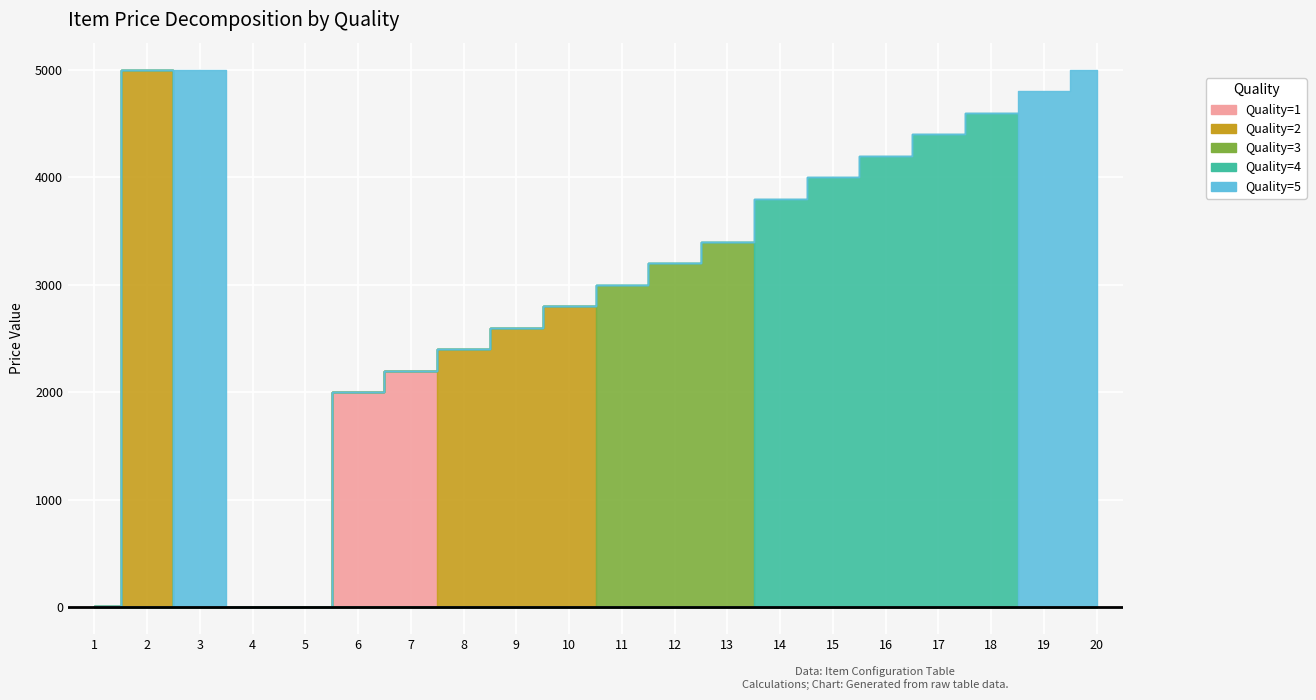

True or false: Quality=3 has more than 2 points higher than both neighbors.

False